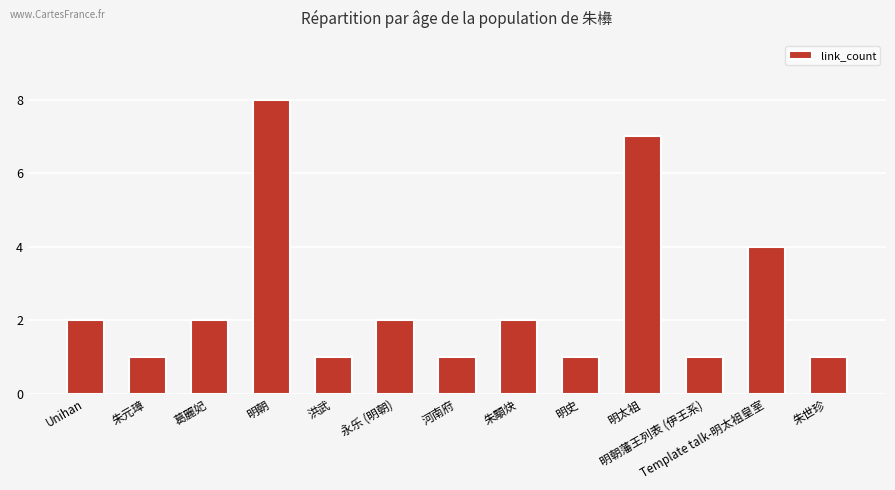

The value at 明太祖 is 7. True or false?

True